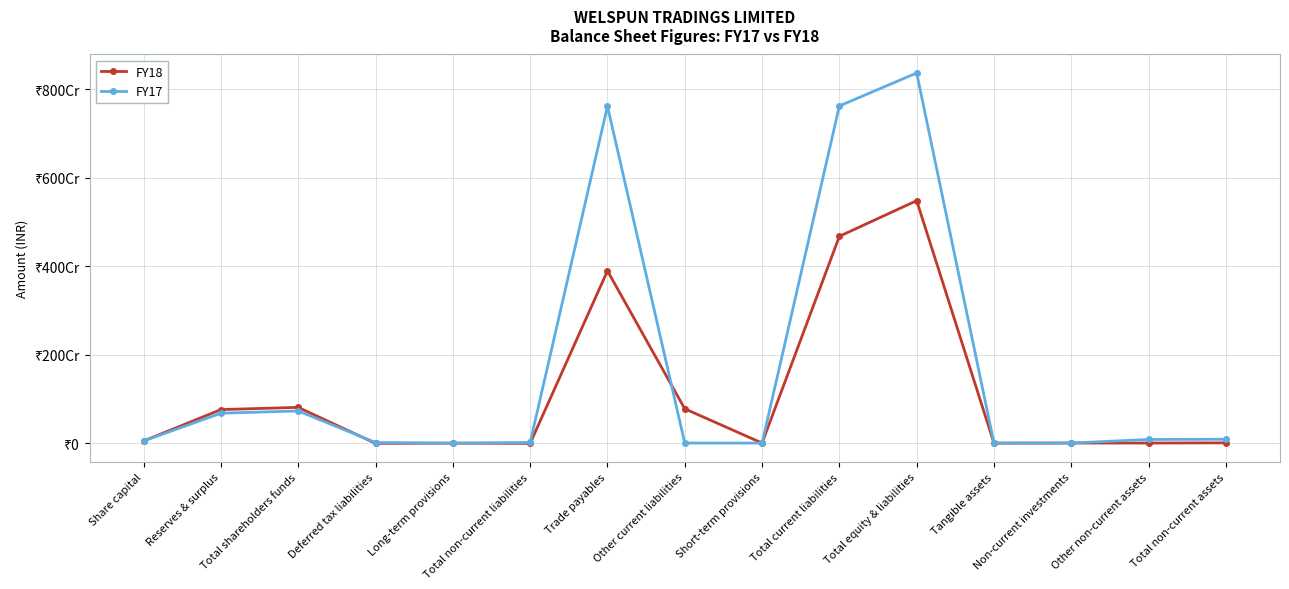

What are all the series names shown in the legend?

FY18, FY17